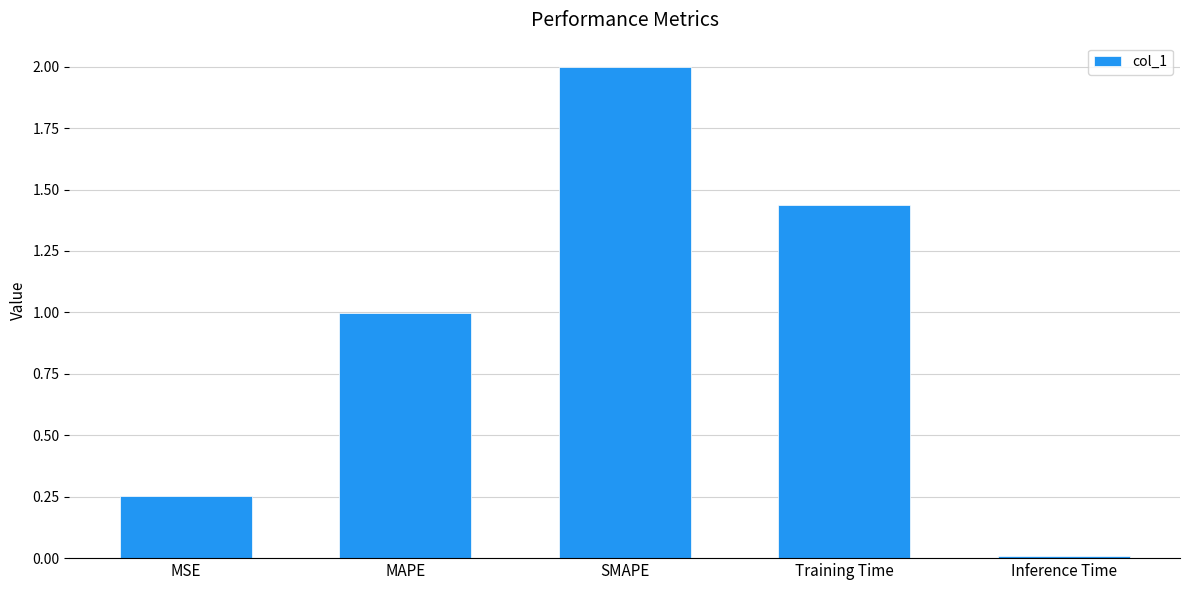

Which category has the lowest value across all series?

Inference Time